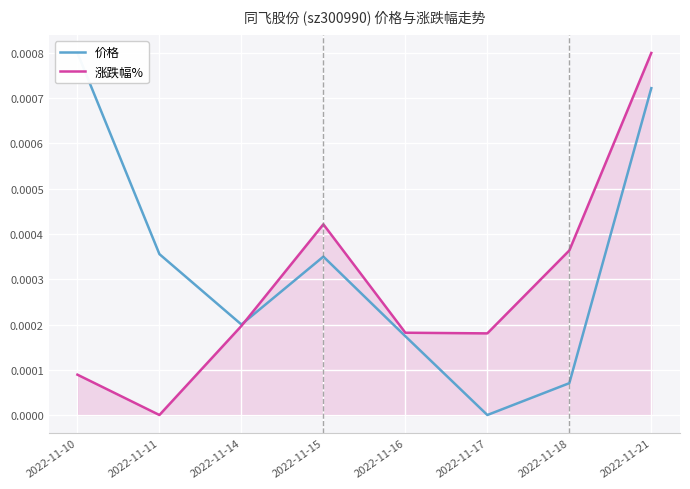

The value of 价格 at 2022-11-21 is 0.0. True or false?

True